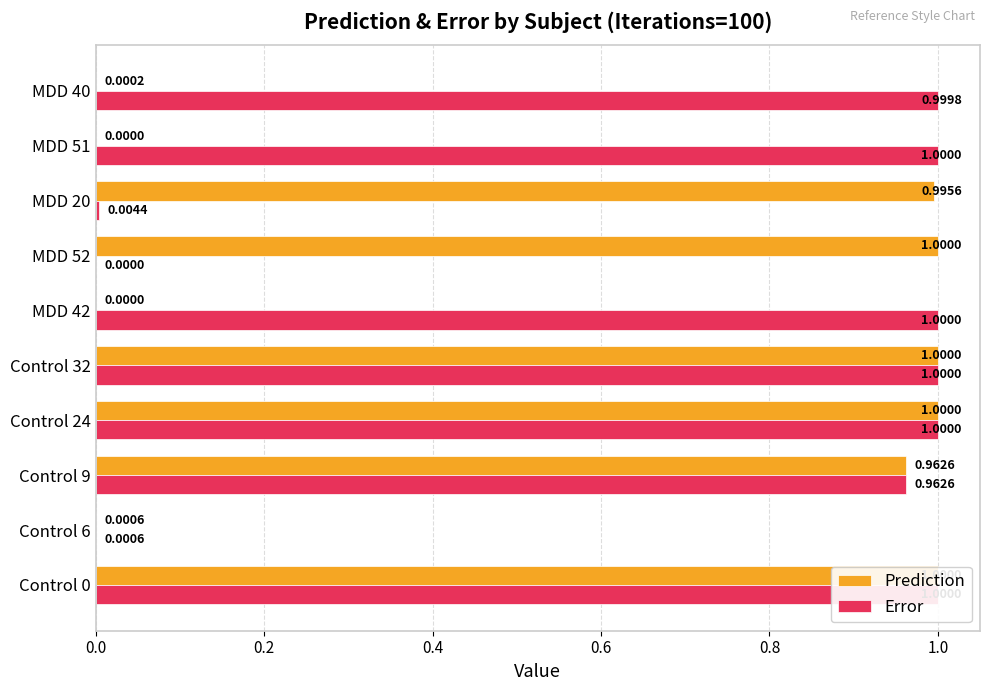

Between Control 0 and MDD 51, which series saw the biggest shift?

Prediction